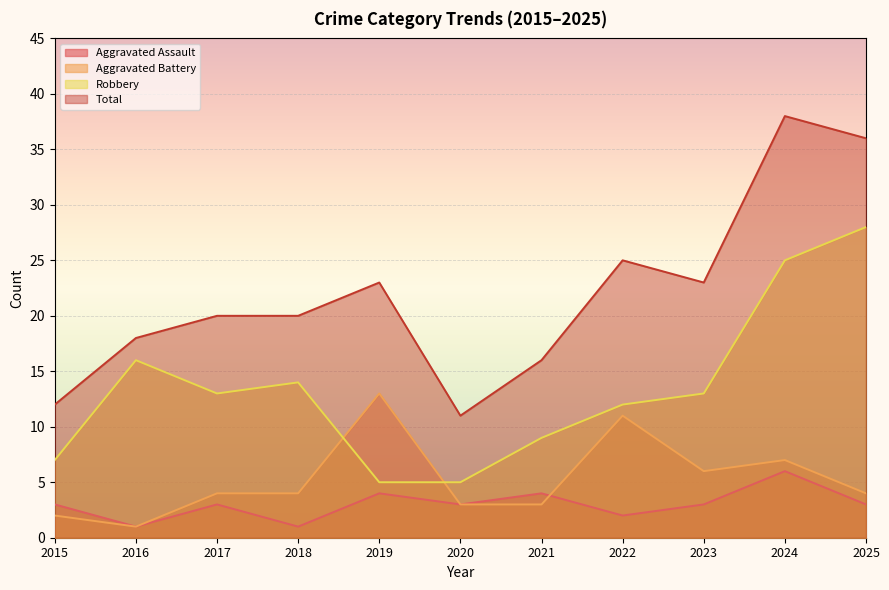

At how many categories does at least one series exceed 1?

11